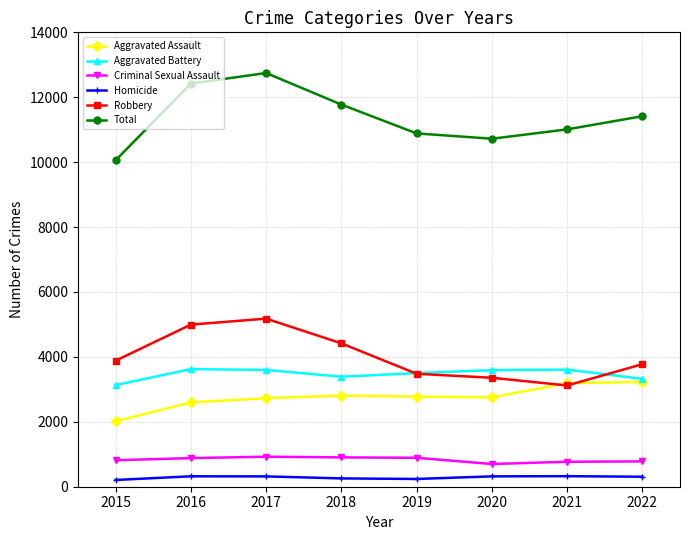

What is the sum of the Homicide values at 2016 and 2020?

640